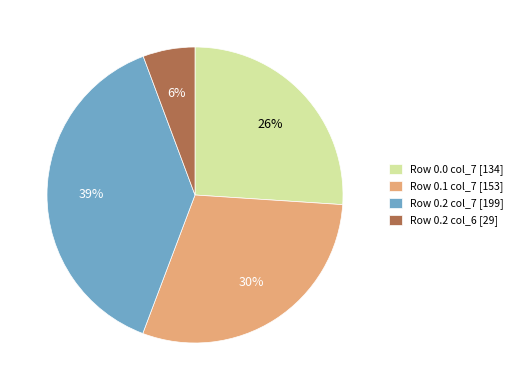

Is it true that Row 0.0 col_7 [134] is 26% of the pie?

True